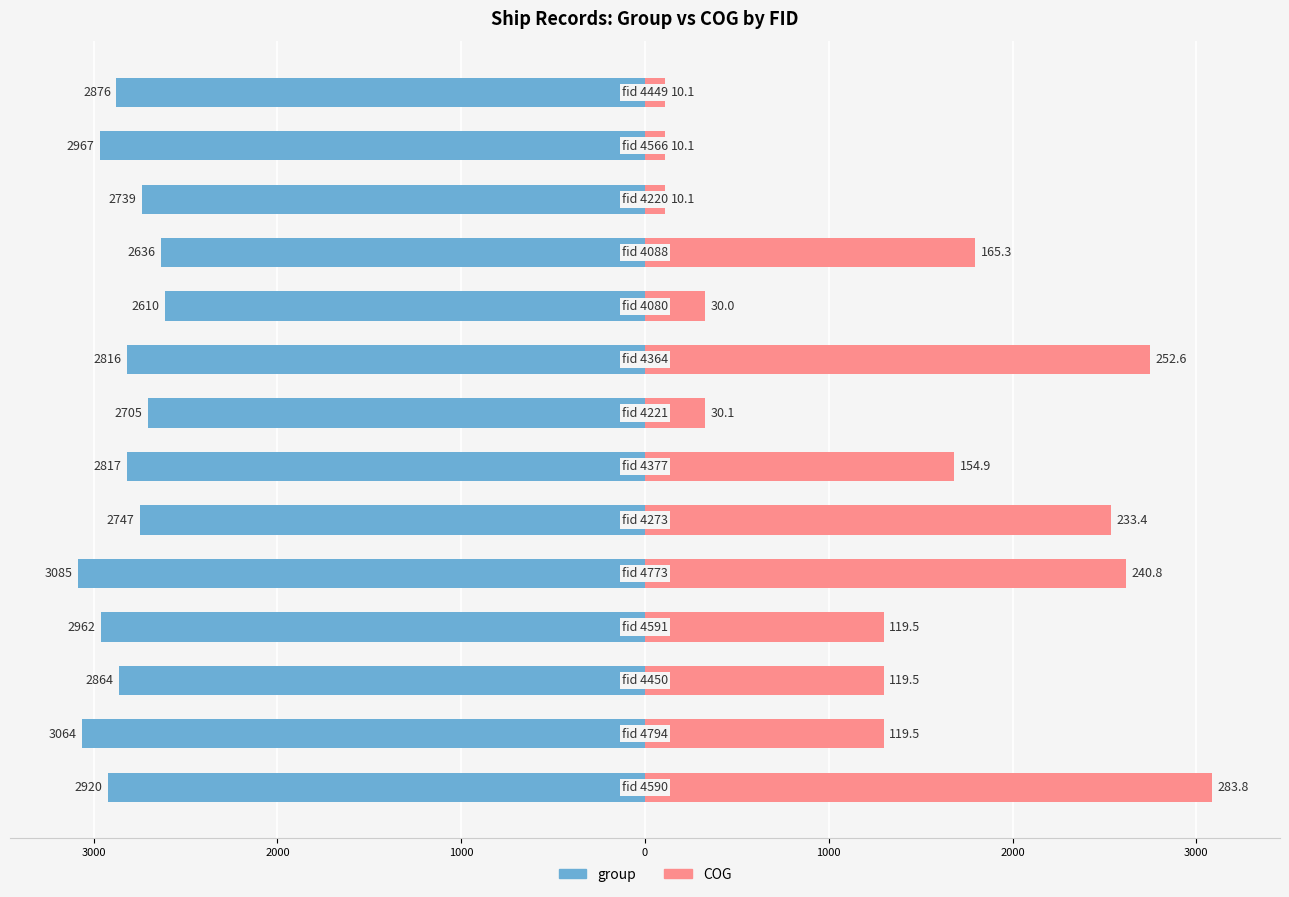

The value of group at 9 is -2610.0. True or false?

True